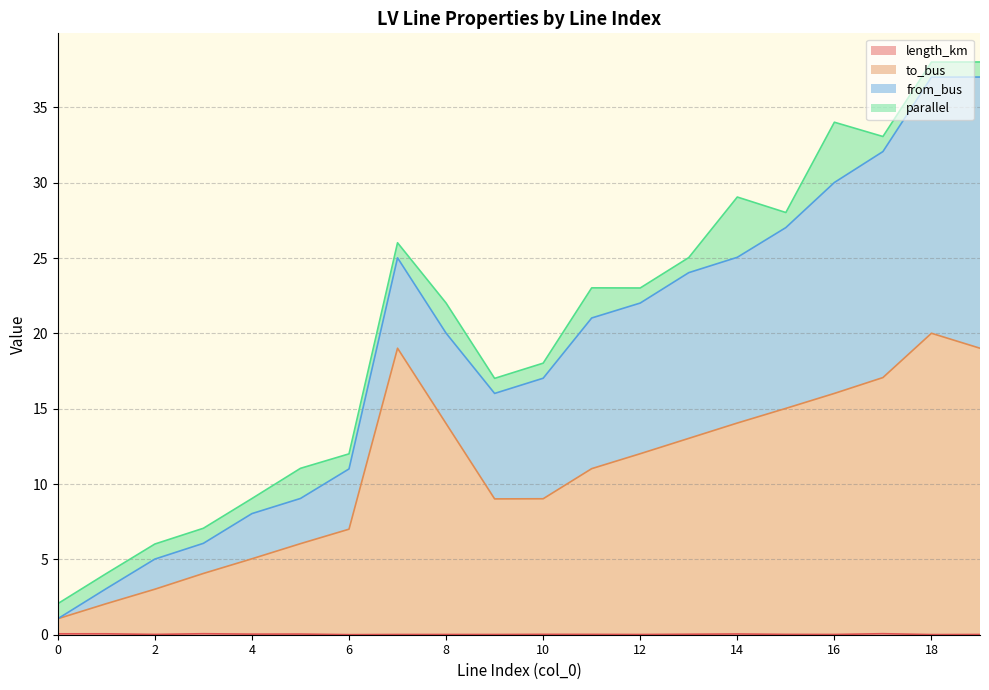

True or false: to_bus has a value of 5.7 at 14.

False